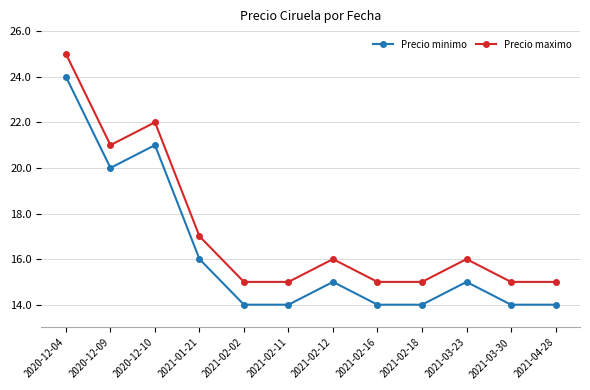

Rank the series by their maximum value, from lowest to highest.

Precio minimo, Precio maximo